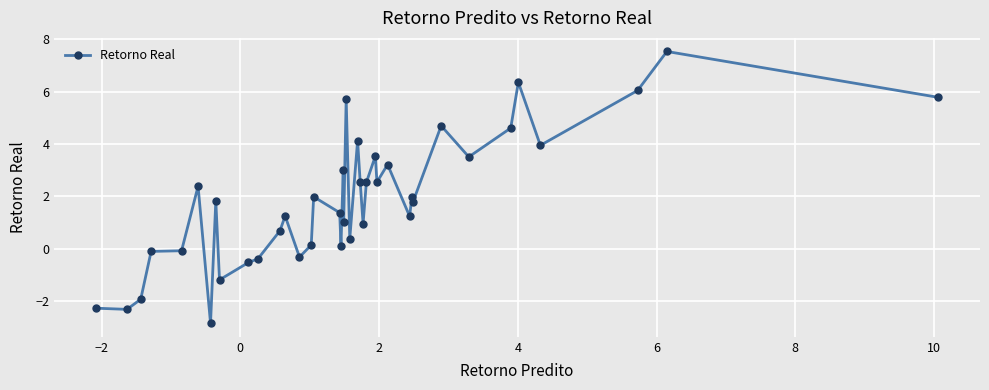

What is the maximum value shown in the chart?

7.5